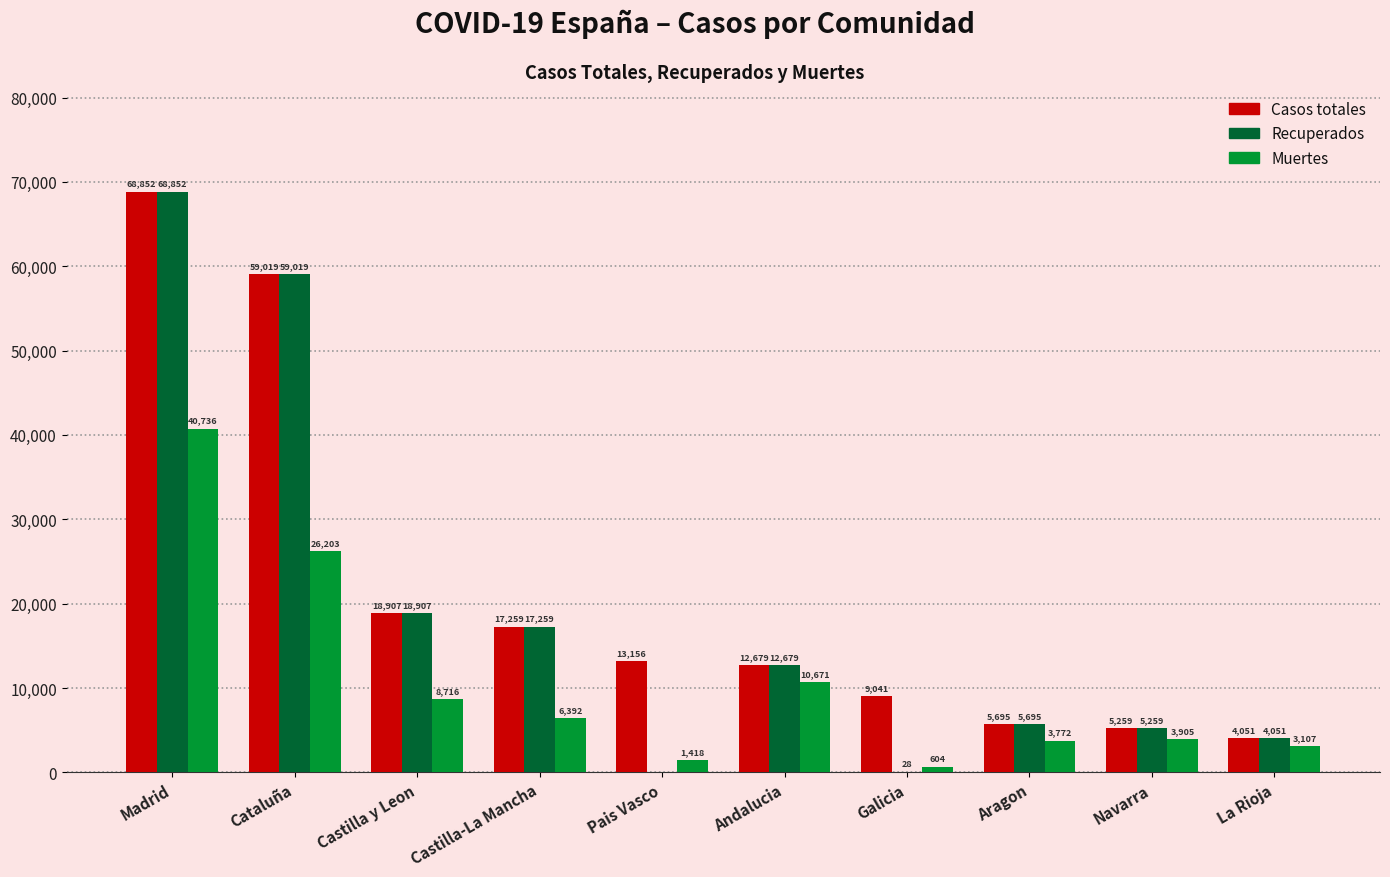

Count the number of data series in this chart.

3